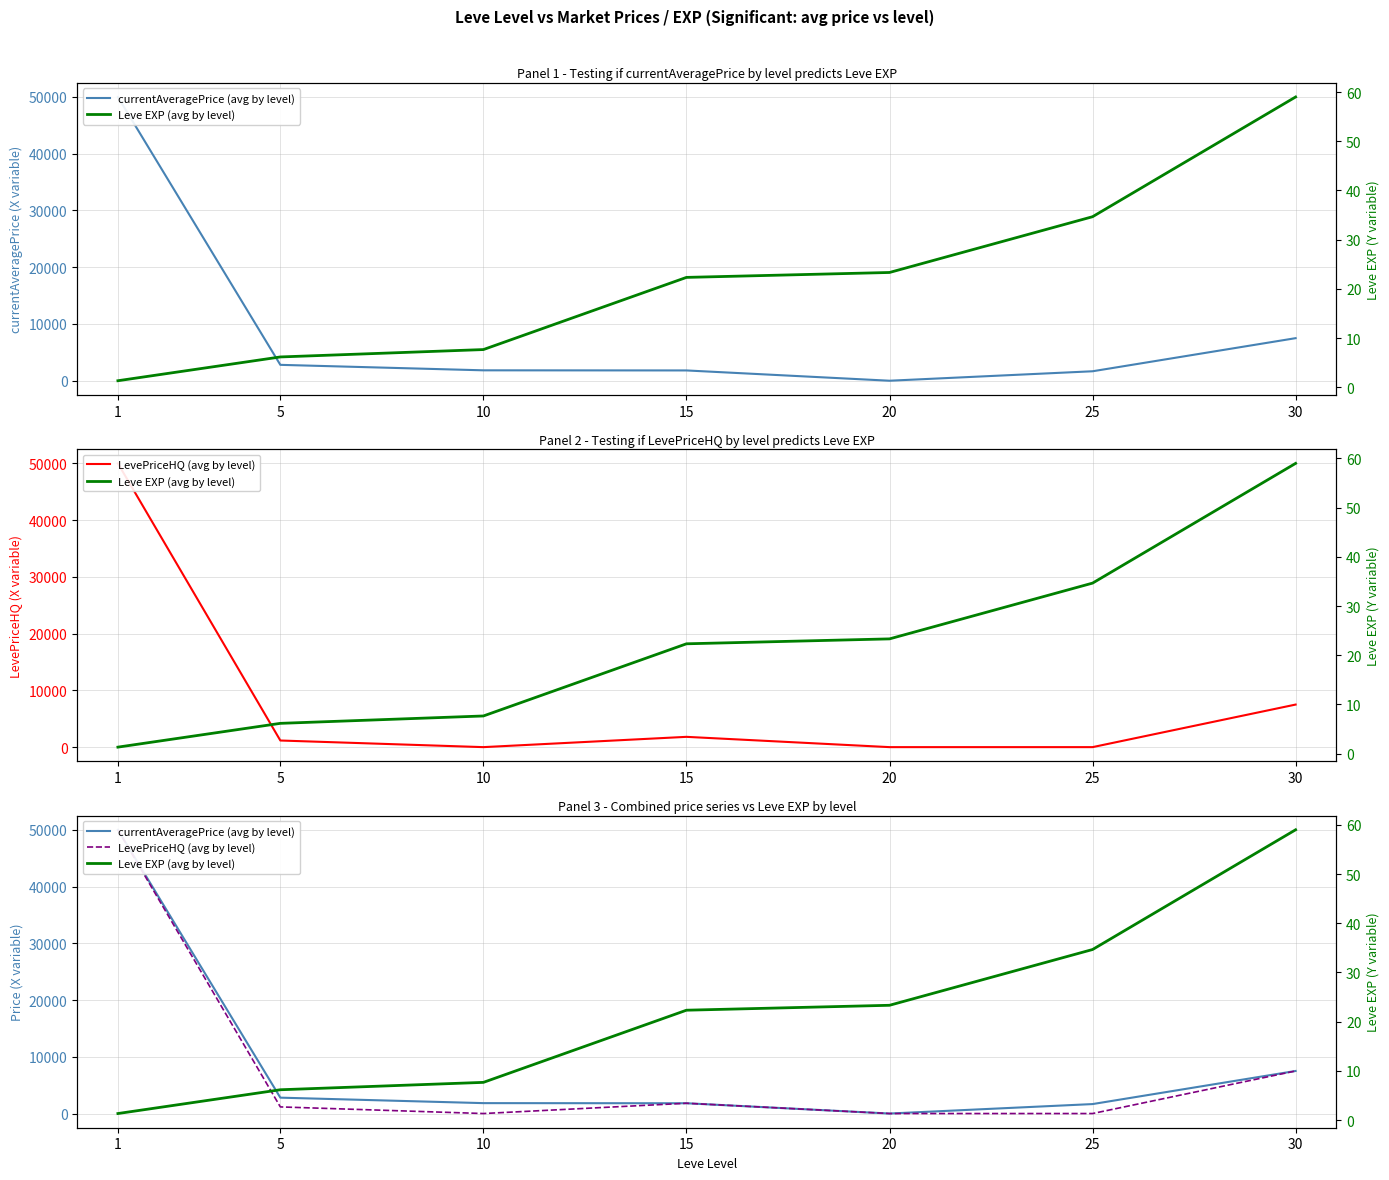

Rank the categories by currentAveragePrice (avg by level) value from lowest to highest.

20, 25, 15, 10, 5, 30, 1